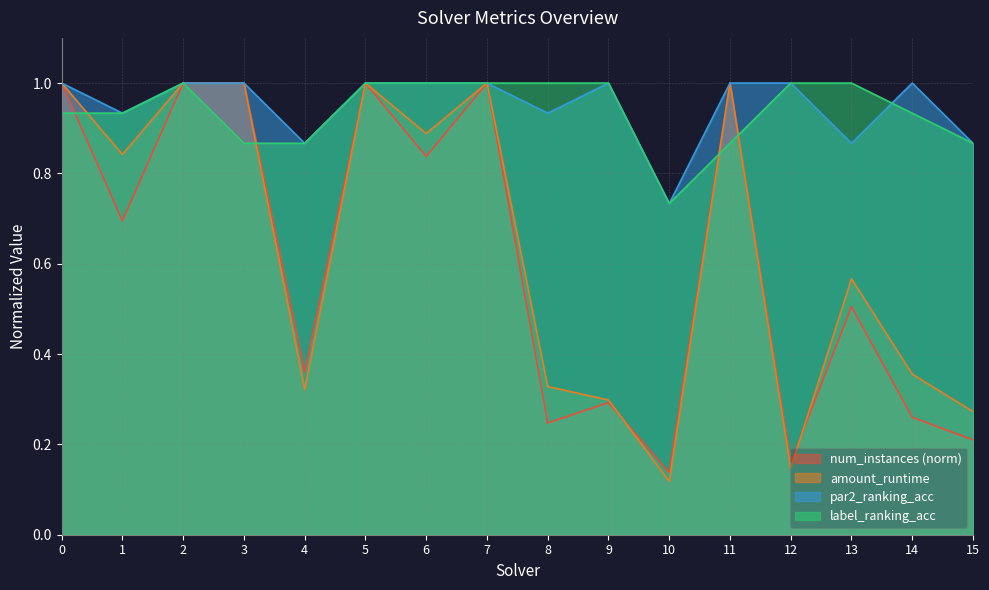

Reading left to right, list all the values displayed in this chart.

num_instances: 0=1.0	1=0.7	2=1.0	3=1.0	4=0.4	5=1.0	6=0.8	7=1.0	8=0.2	9=0.3	10=0.1	11=1.0	12=0.2	13=0.5	14=0.3	15=0.2
amount_runtime: 0=1.0	1=0.8	2=1.0	3=1.0	4=0.3	5=1.0	6=0.9	7=1.0	8=0.3	9=0.3	10=0.1	11=1.0	12=0.1	13=0.6	14=0.4	15=0.3
par2_ranking_acc: 0=1.0	1=0.9	2=1.0	3=1.0	4=0.9	5=1.0	6=1.0	7=1.0	8=0.9	9=1.0	10=0.7	11=1.0	12=1.0	13=0.9	14=1.0	15=0.9
label_ranking_acc: 0=0.9	1=0.9	2=1.0	3=0.9	4=0.9	5=1.0	6=1.0	7=1.0	8=1.0	9=1.0	10=0.7	11=0.9	12=1.0	13=1.0	14=0.9	15=0.9